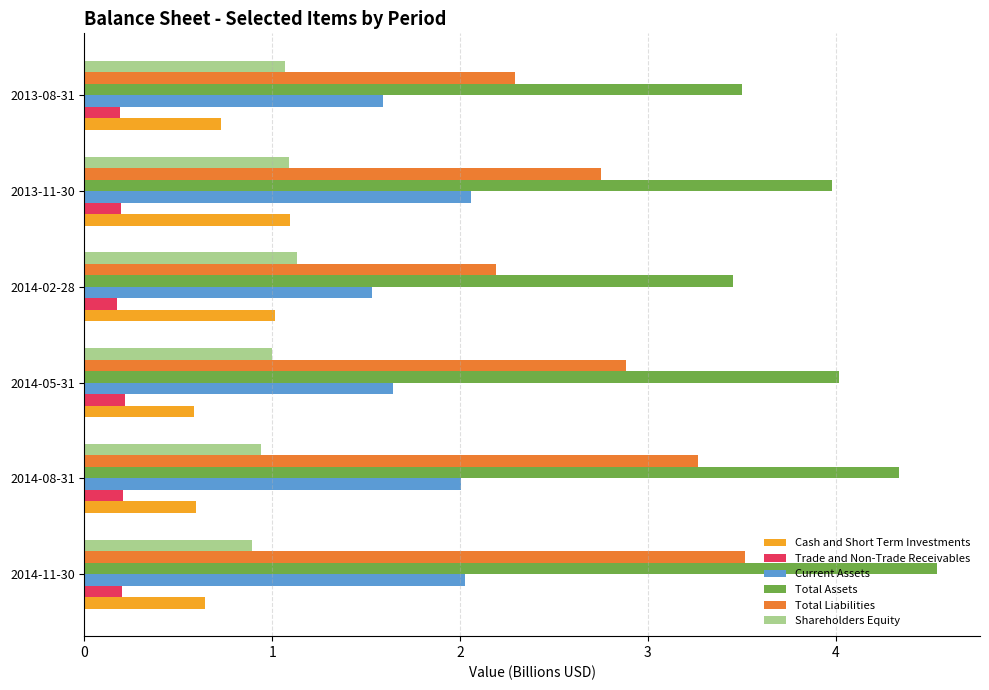

True or false: Total Assets has a value of 8.1 at 2014-11-30.

False